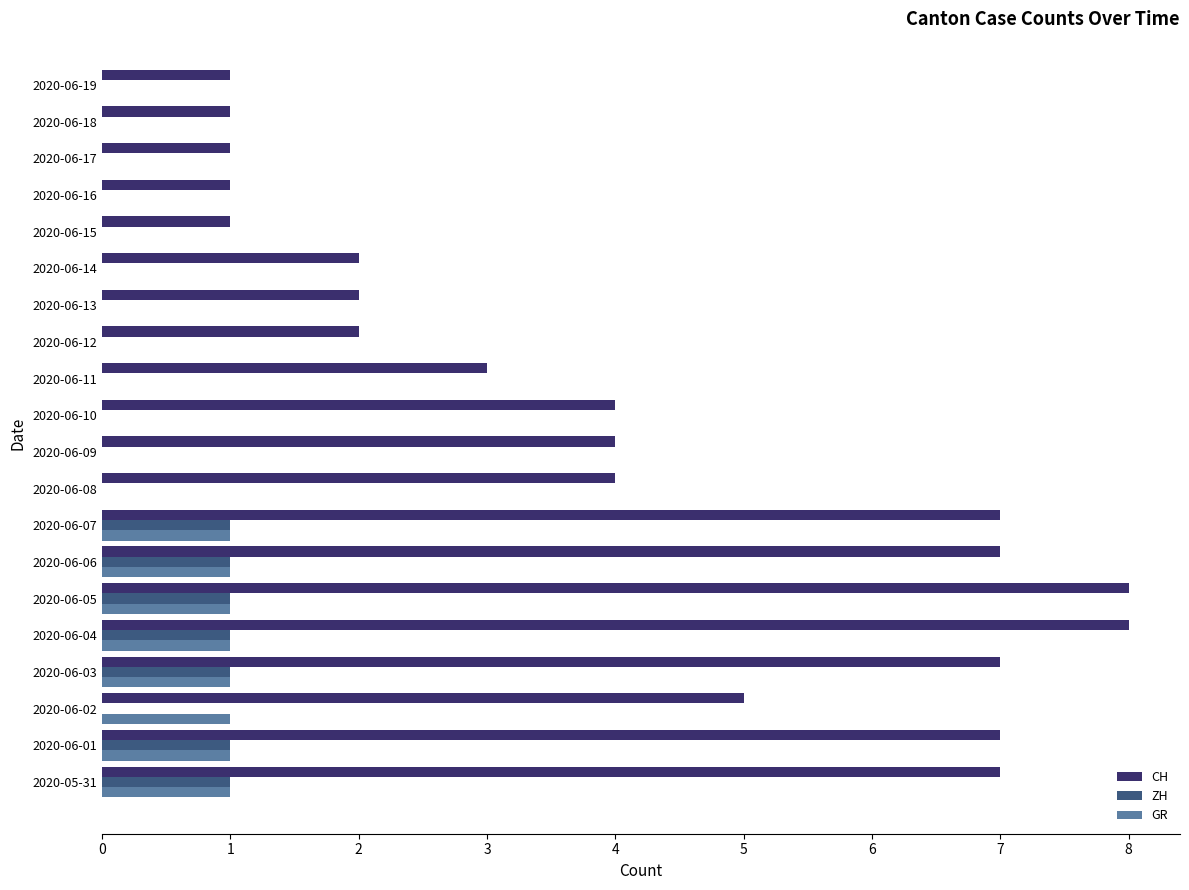

The value of GR at 2020-06-07 is 1. True or false?

True